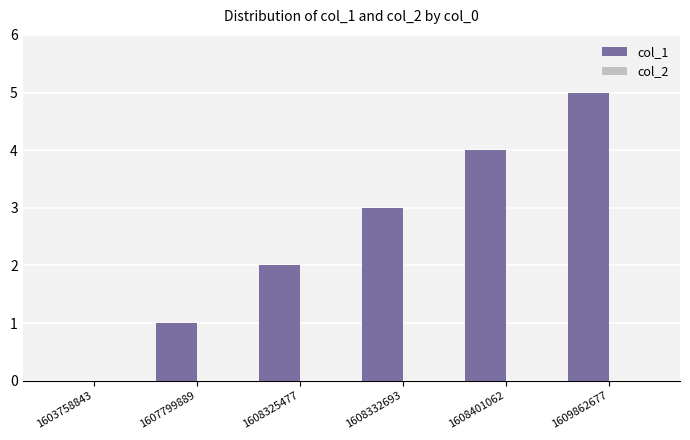

What is the sum of all values?

15